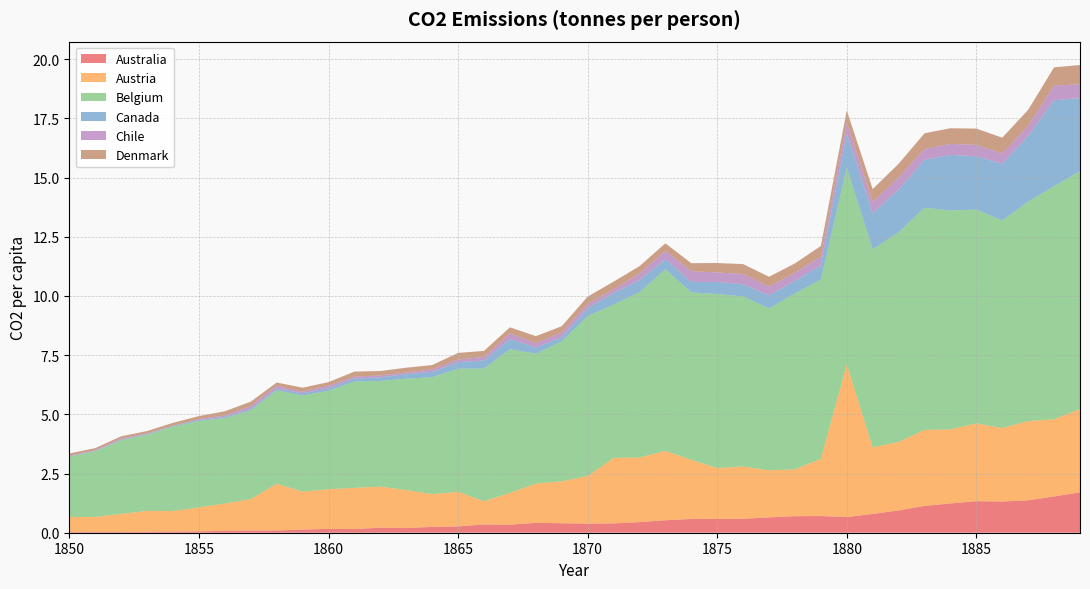

Reading left to right, transcribe all the data shown in this chart.

Australia: 0.0	0.0	0.0	0.0	0.1	0.1	0.1	0.1	0.1	0.1	0.2	0.2	0.2	0.2	0.2	0.3	0.3	0.3	0.4	0.4	0.4	0.4	0.4	0.5	0.6	0.6	0.6	0.6	0.7	0.7	0.7	0.8	0.9	1.1	1.2	1.3	1.3	1.4	1.5	1.7
Austria: 0.6	0.6	0.8	0.9	0.9	1.0	1.2	1.3	2.0	1.6	1.7	1.7	1.7	1.6	1.4	1.5	1.0	1.3	1.7	1.8	2.0	2.8	2.7	2.9	2.5	2.1	2.2	2.0	2.0	2.4	6.5	2.8	2.9	3.2	3.1	3.3	3.1	3.3	3.3	3.5
Belgium: 2.5	2.8	3.1	3.2	3.6	3.7	3.6	3.8	3.9	4.1	4.2	4.5	4.5	4.7	4.9	5.2	5.6	6.1	5.5	5.9	6.8	6.5	7.0	7.7	7.1	7.3	7.2	6.8	7.4	7.6	8.3	8.4	8.9	9.4	9.2	9.0	8.8	9.3	9.8	10.1
Canada: 0.0	0.0	0.0	0.0	0.0	0.0	0.0	0.1	0.1	0.1	0.1	0.1	0.2	0.2	0.2	0.3	0.3	0.4	0.3	0.2	0.3	0.5	0.5	0.4	0.4	0.5	0.5	0.6	0.5	0.6	1.4	1.5	1.8	2.0	2.3	2.2	2.4	2.8	3.6	3.1
Chile: 0.0	0.0	0.0	0.0	0.0	0.0	0.1	0.1	0.1	0.1	0.1	0.1	0.1	0.1	0.1	0.1	0.2	0.2	0.2	0.2	0.2	0.2	0.3	0.3	0.4	0.4	0.4	0.4	0.3	0.4	0.5	0.5	0.5	0.5	0.5	0.5	0.4	0.4	0.6	0.6
Denmark: 0.1	0.1	0.1	0.1	0.1	0.1	0.2	0.2	0.1	0.2	0.1	0.2	0.2	0.2	0.2	0.3	0.3	0.2	0.3	0.3	0.3	0.3	0.3	0.3	0.3	0.4	0.4	0.4	0.4	0.4	0.5	0.5	0.6	0.7	0.7	0.7	0.7	0.7	0.8	0.8